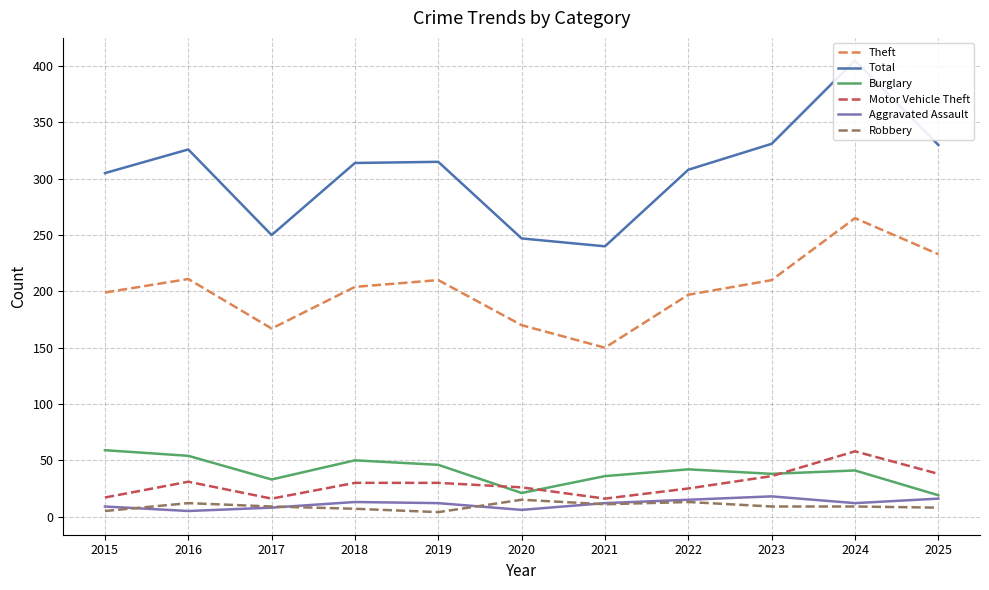

At 2017, list the series in order from largest to smallest.

Total, Theft, Burglary, Motor Vehicle Theft, Robbery, Aggravated Assault